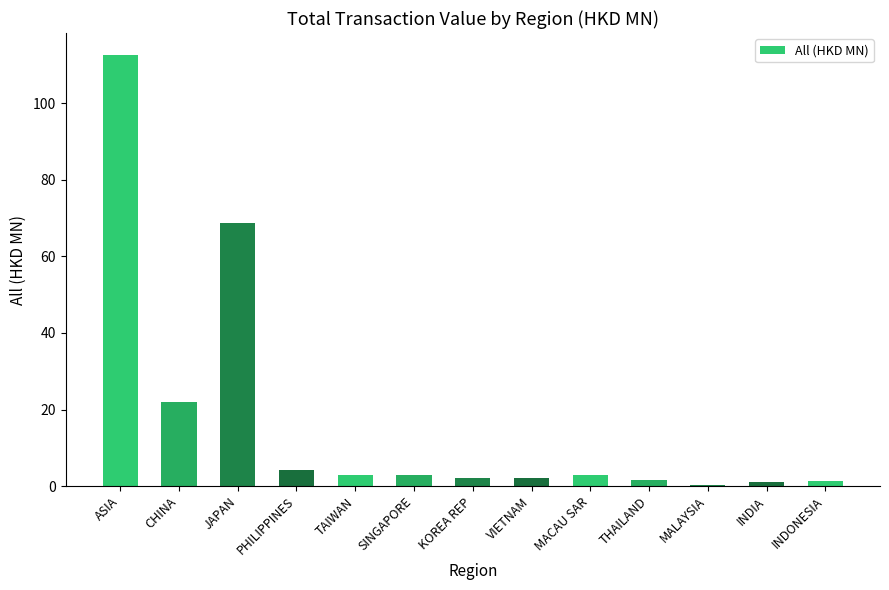

What is the label of the 8th bar from the left?

VIETNAM